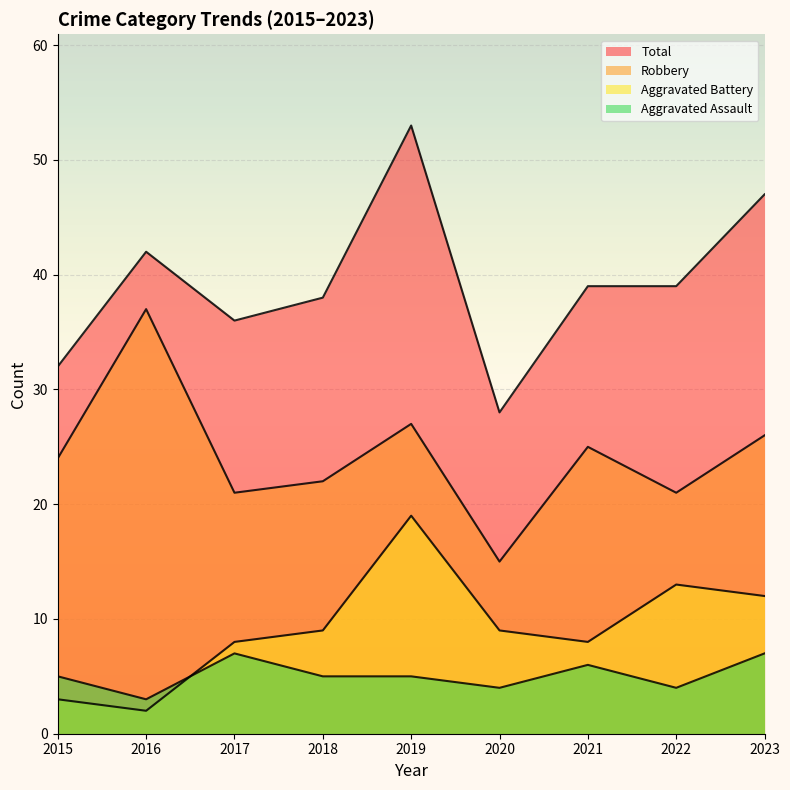

Reading right to left, extract all data points from this chart.

Aggravated Assault: 2023=7	2022=4	2021=6	2020=4	2019=5	2018=5	2017=7	2016=3	2015=5
Aggravated Battery: 2023=12	2022=13	2021=8	2020=9	2019=19	2018=9	2017=8	2016=2	2015=3
Robbery: 2023=26	2022=21	2021=25	2020=15	2019=27	2018=22	2017=21	2016=37	2015=24
Total: 2023=47	2022=39	2021=39	2020=28	2019=53	2018=38	2017=36	2016=42	2015=32